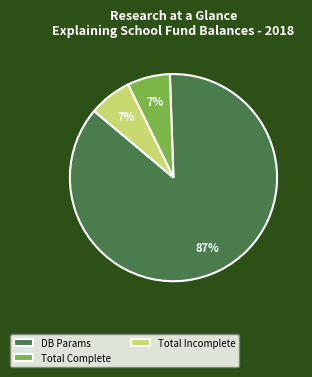

What is the largest slice in the pie chart?

DB Params